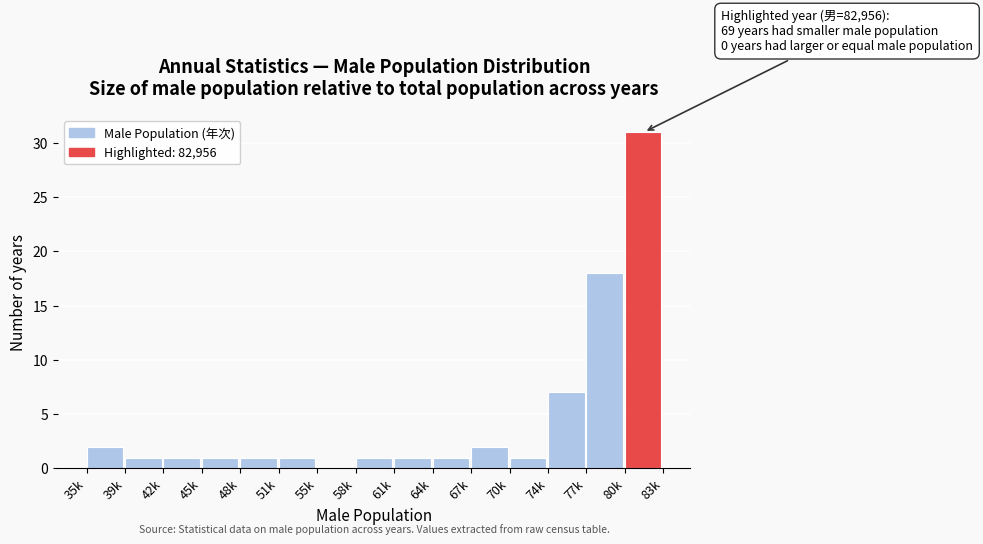

Reading right to left, transcribe all the data shown in this chart.

80k=31	77k=18	74k=7	70k=1	67k=2	64k=1	61k=1	58k=1	55k=0	51k=1	48k=1	45k=1	42k=1	39k=1	35k=2